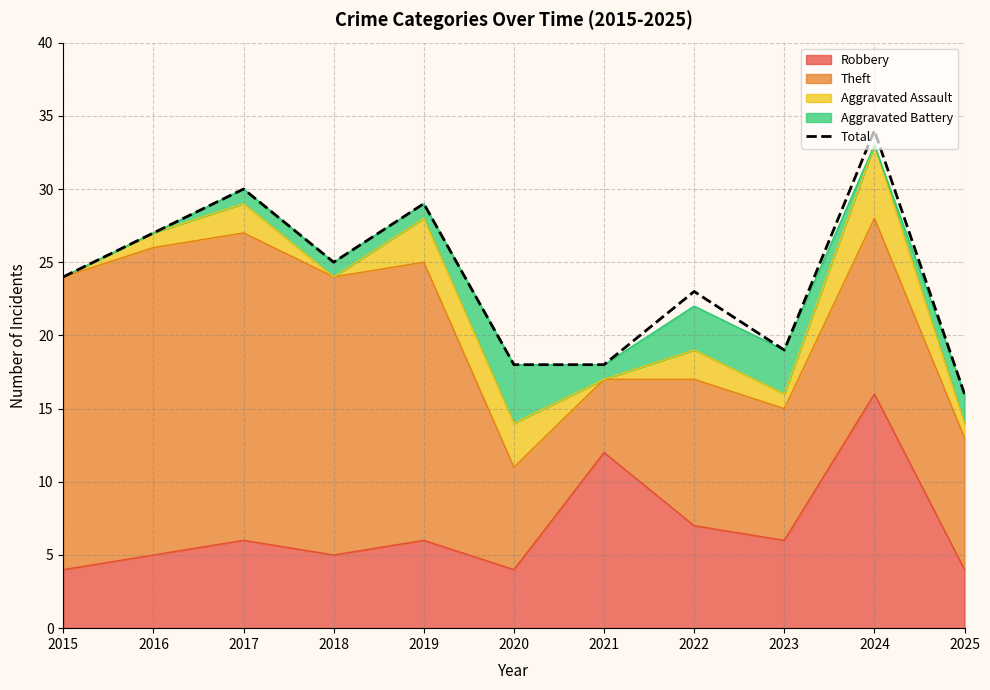

Read the value at 2020, to the nearest 5.

20